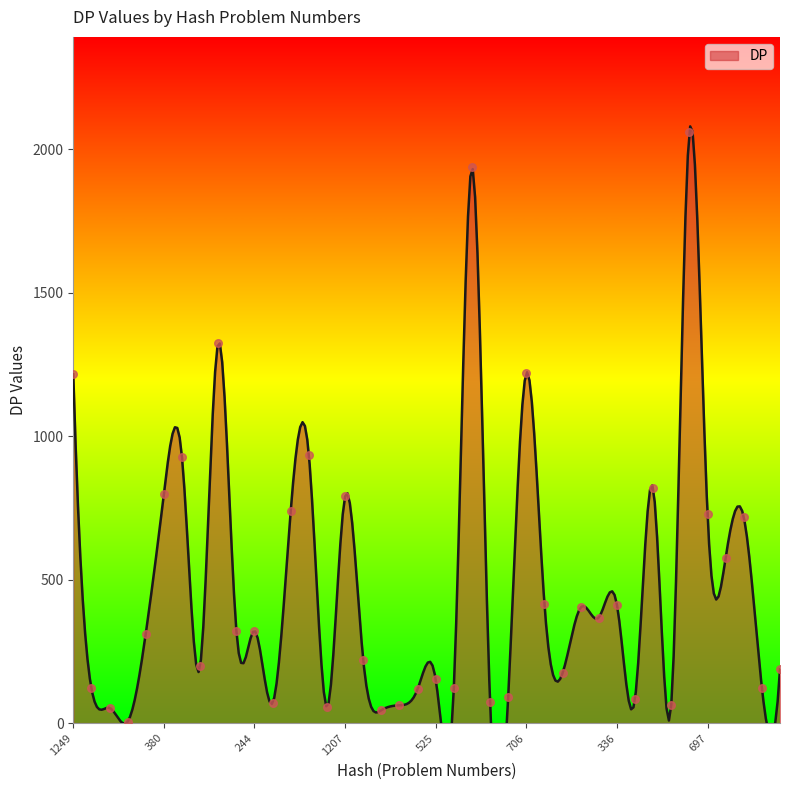

What is the change in value from 380 to 217?

-578